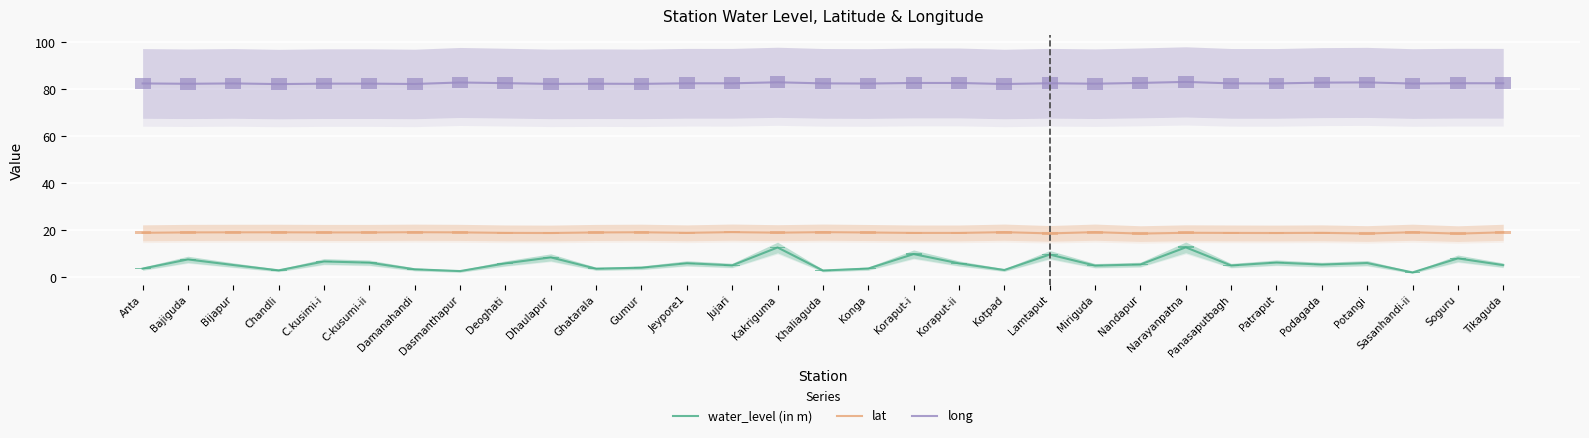

Are the bars horizontal?

No